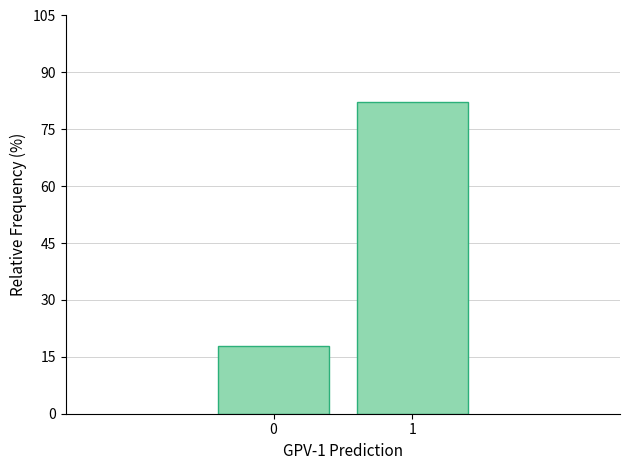

Reading left to right, list all the values displayed in this chart.

0=17.8	1=82.2